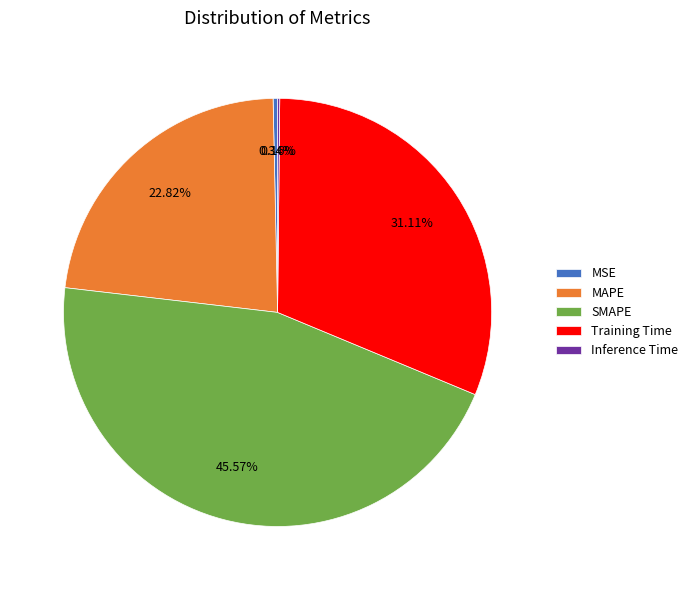

Is the sum of MSE and Training Time greater than half?

No